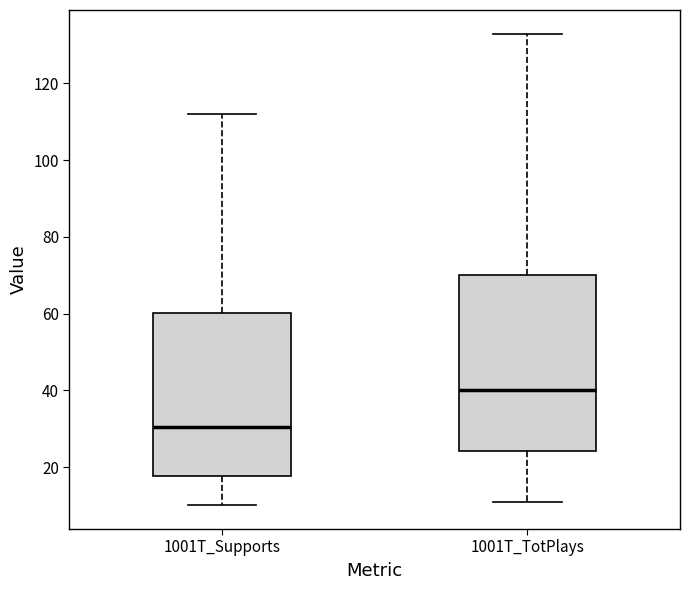

Where does the upper whisker of the box for 1001T_TotPlays end on the y-axis? The values are not printed on the chart, so give them approximately, as read against the axis.

134